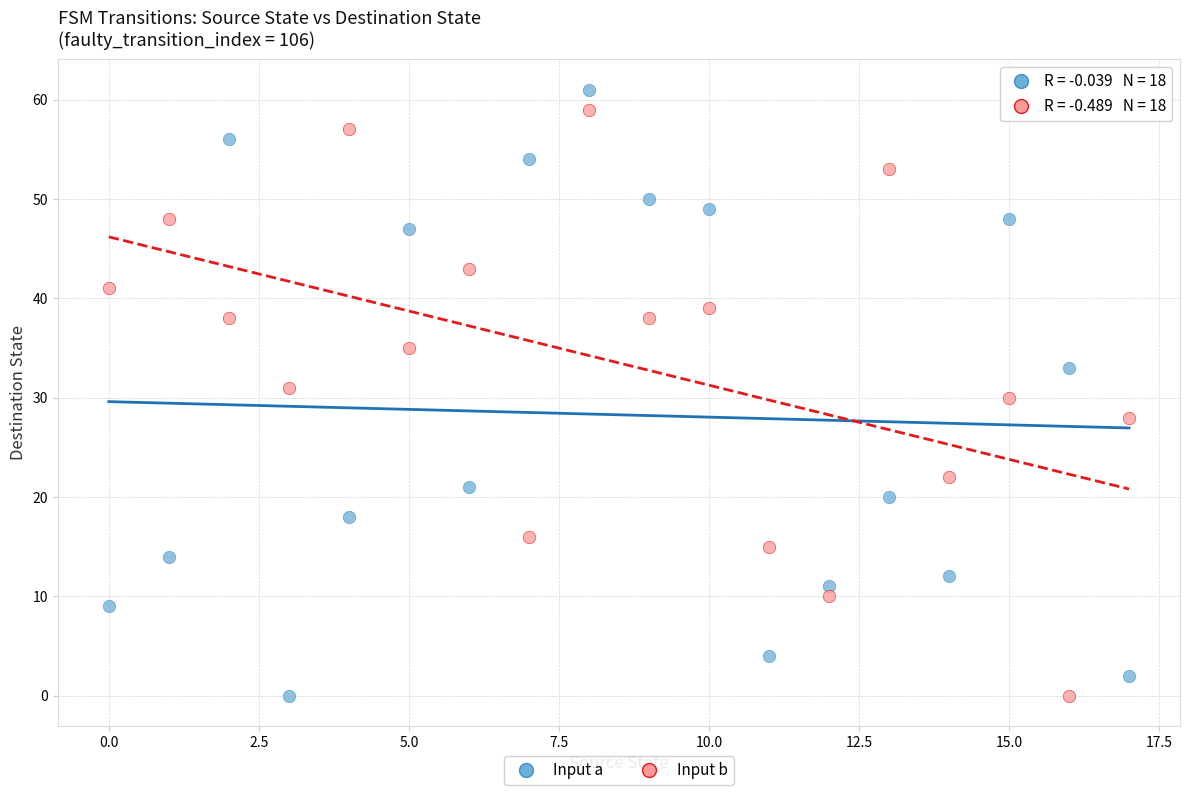

Across all data points, what is the range of Y values (max minus min)?

61